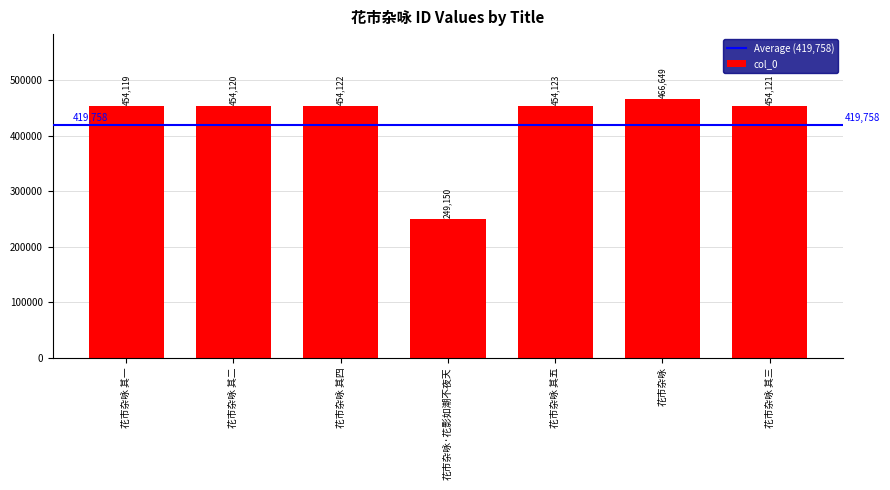

The chart shows a value of 454123 at 花市杂咏 其五. True or false?

True